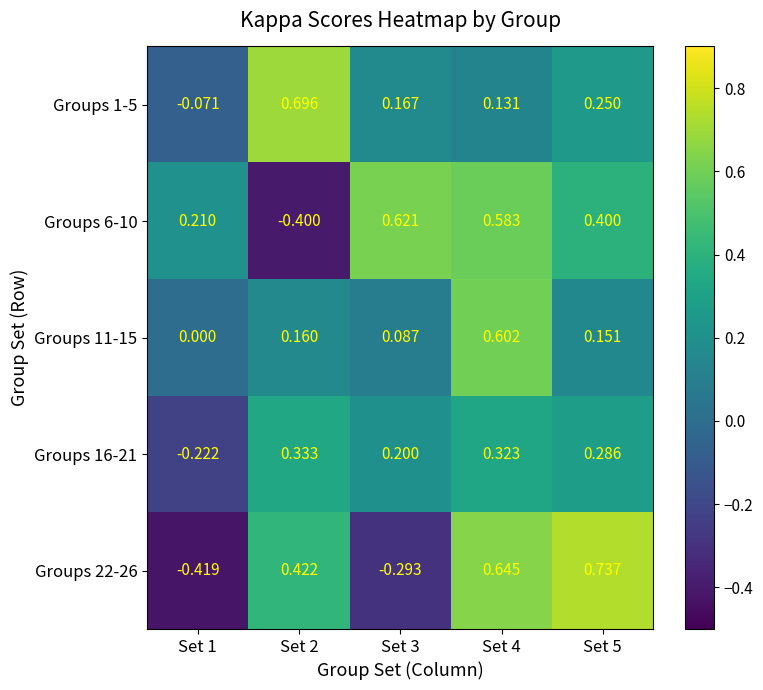

How many values in Groups 6-10 are below zero?

1